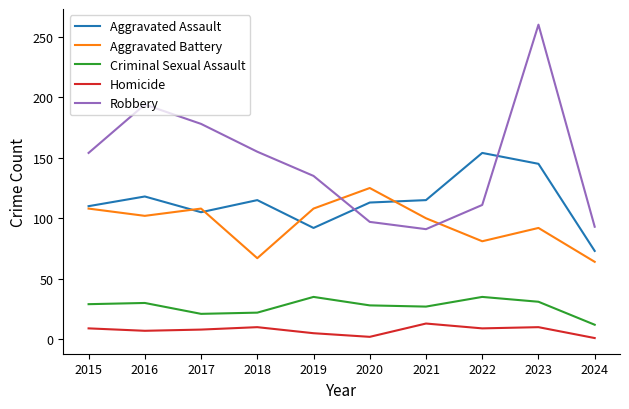

At which category is the sum across all series the highest?

2023